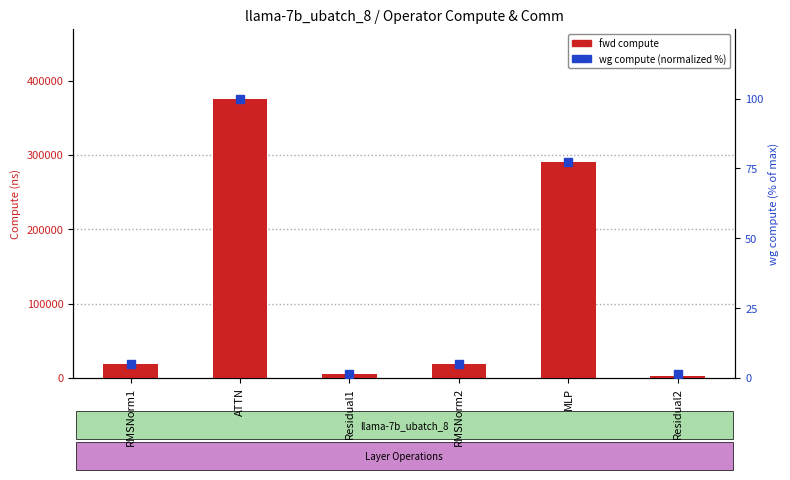

What are all the series names shown in the legend?

fwd compute, wg compute (normalized)